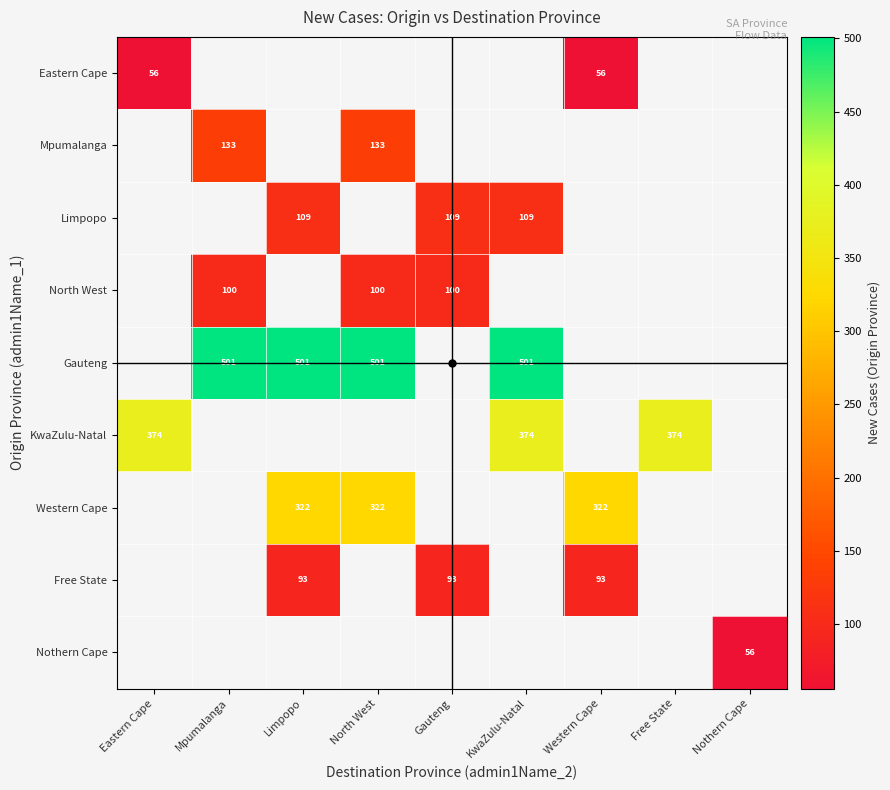

True or false: Gauteng has a value of 501 at Mpumalanga.

True